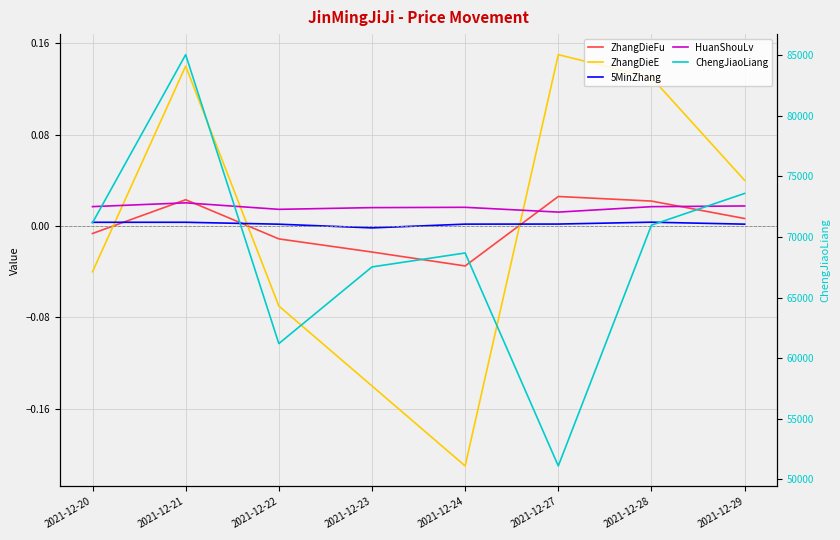

True or false: ChengJiaoLiang and 5MinZhang cross at least once.

False